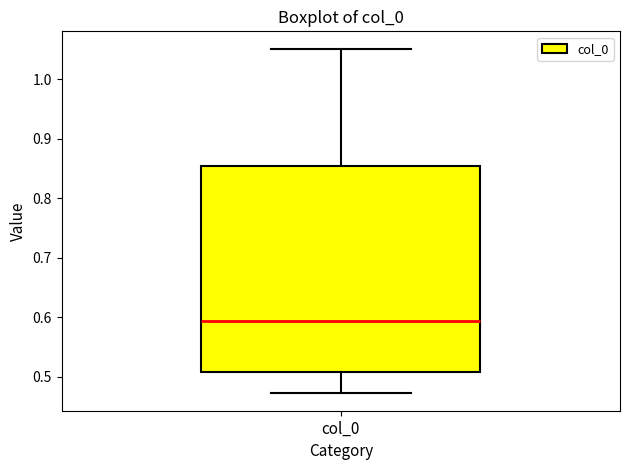

Where is the upper edge of the box for col_0 on the y-axis? The values are not printed on the chart, so give them approximately, as read against the axis.

0.85